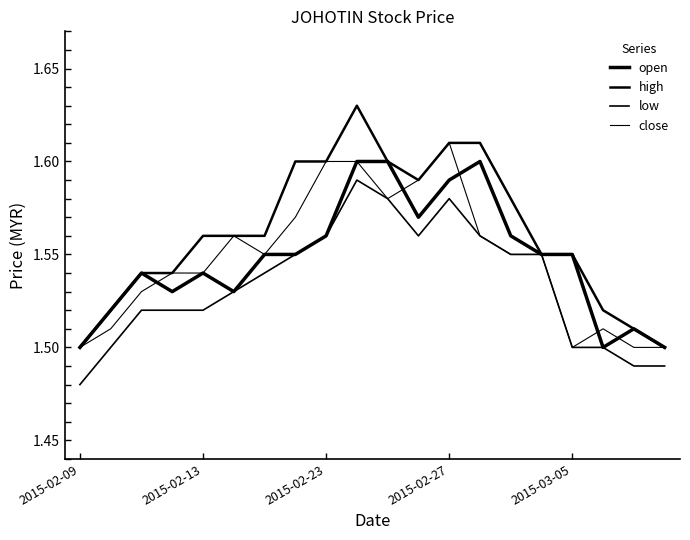

How many lines are shown in the chart?

4